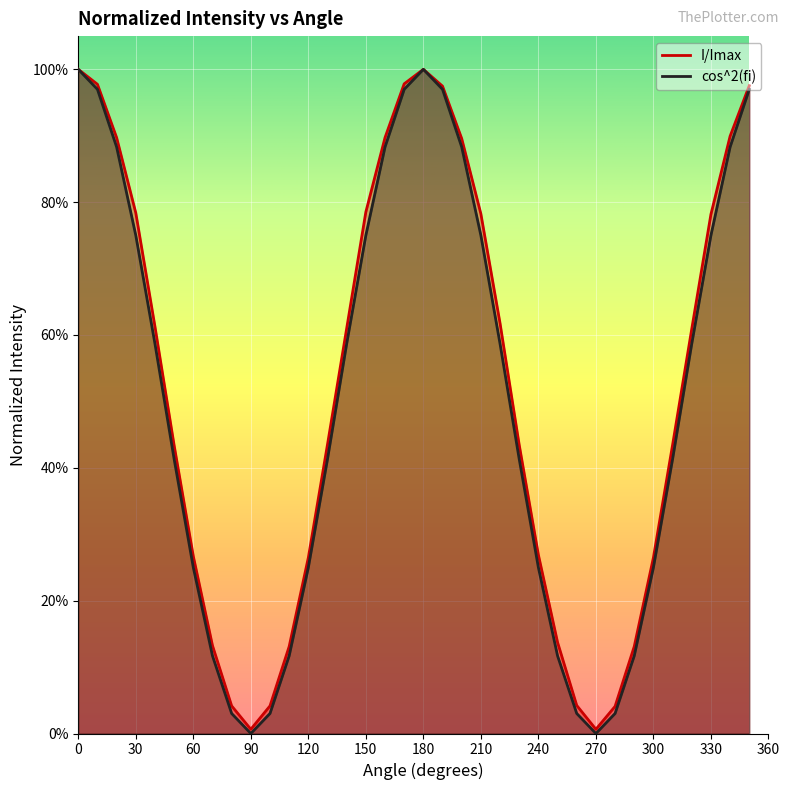

How many categories are shown in the chart?

36